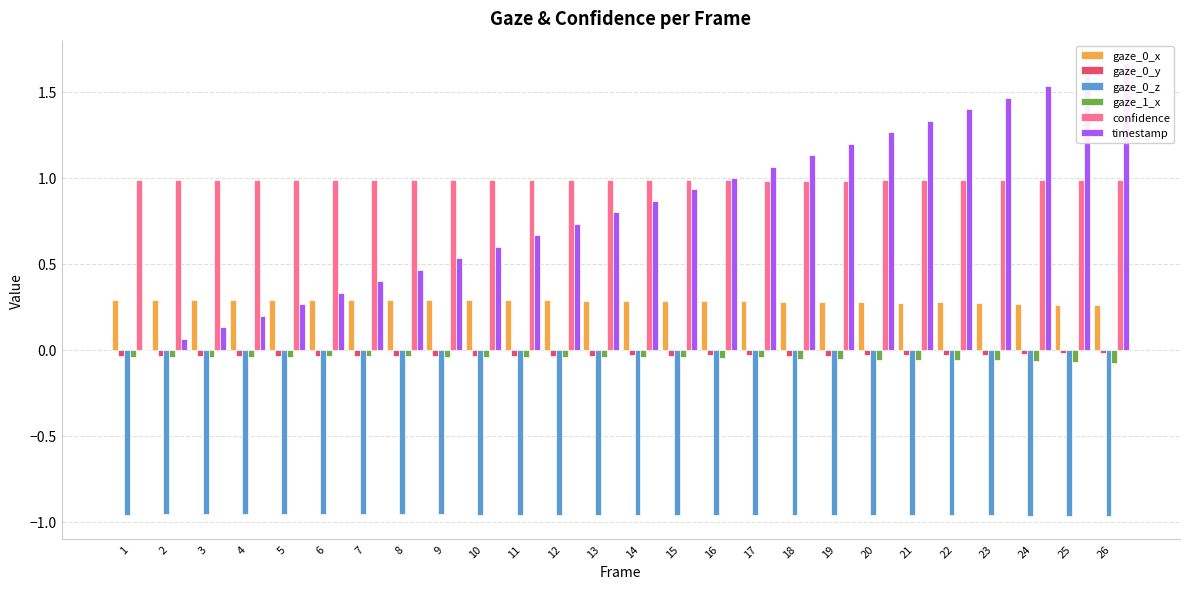

Which label corresponds to the largest value in the chart?

26